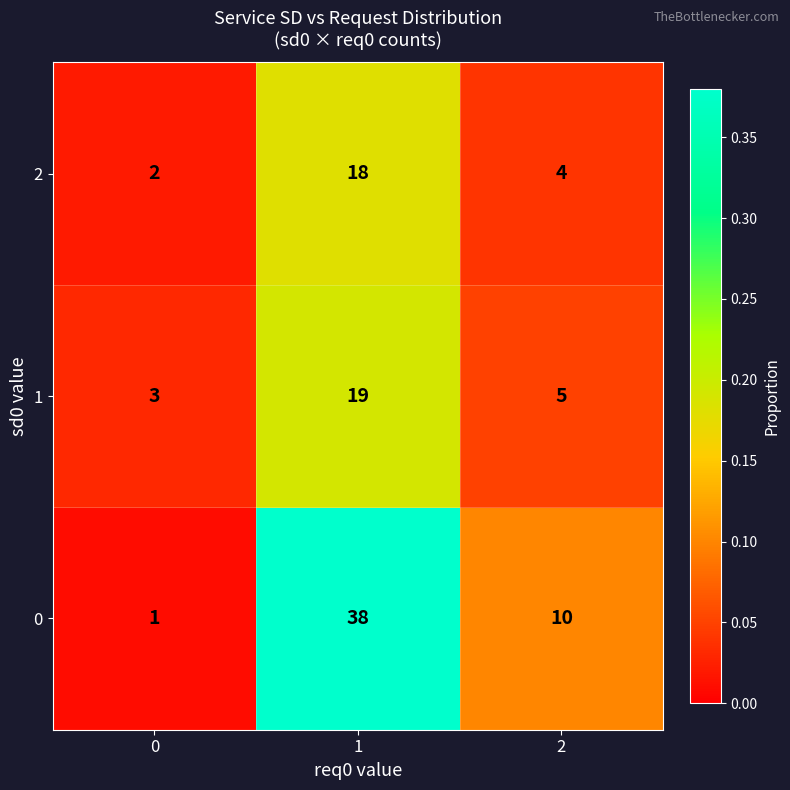

Reading right to left, what are all the values shown in this chart?

2: 2=4	1=18	0=2
1: 2=5	1=19	0=3
0: 2=10	1=38	0=1